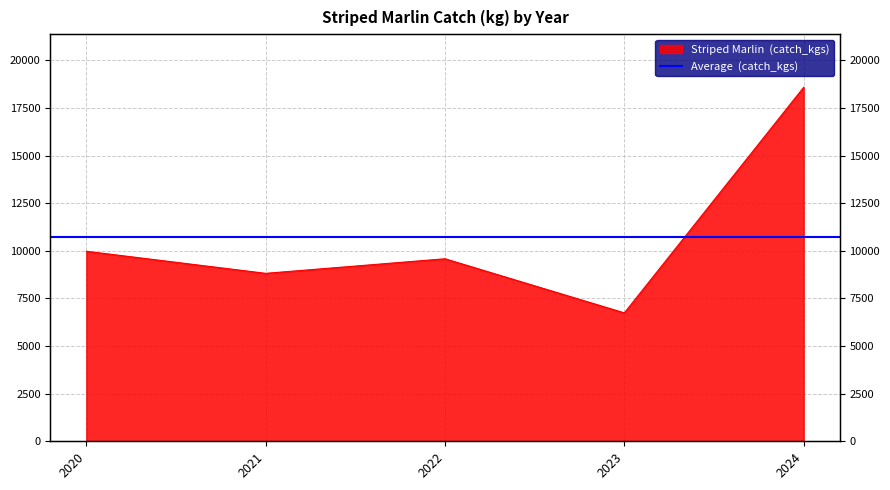

List the labels in order of value, largest first.

2024, 2020, 2022, 2021, 2023